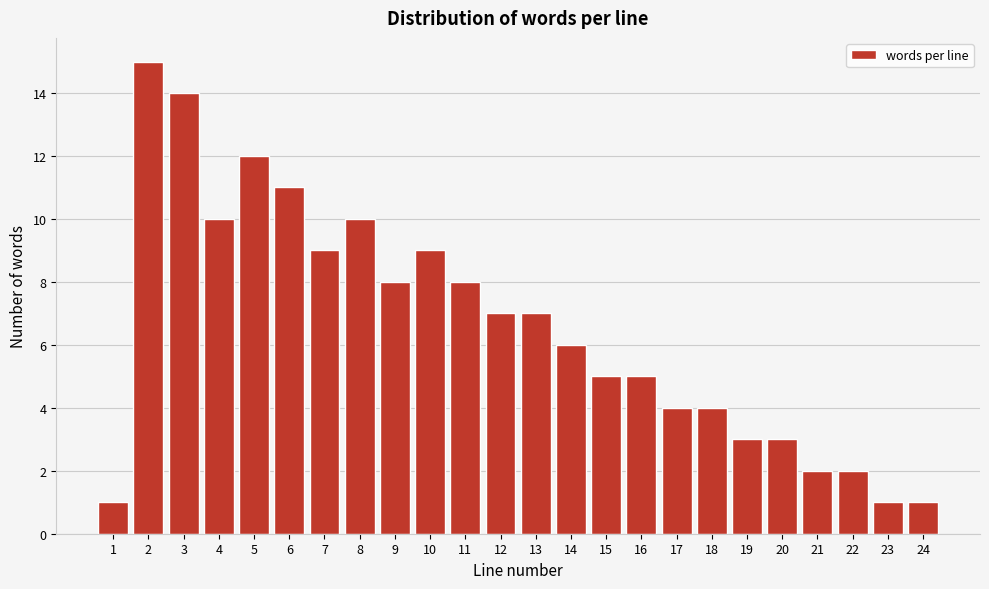

Reading left to right, transcribe all the data shown in this chart.

1=1	2=15	3=14	4=10	5=12	6=11	7=9	8=10	9=8	10=9	11=8	12=7	13=7	14=6	15=5	16=5	17=4	18=4	19=3	20=3	21=2	22=2	23=1	24=1